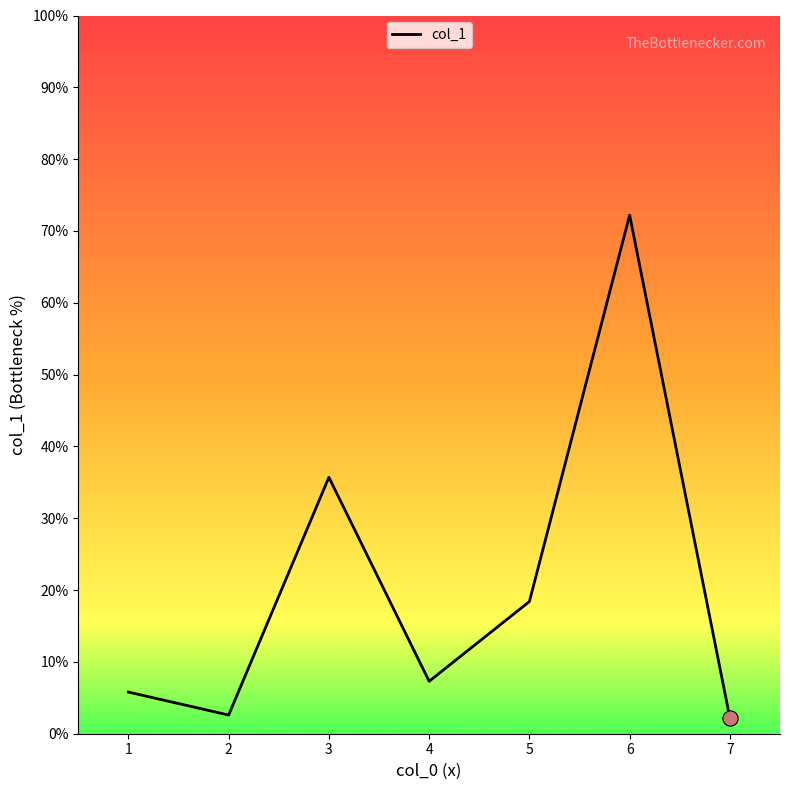

Approximately how many times larger is the value at 5 compared to 1?

3.2